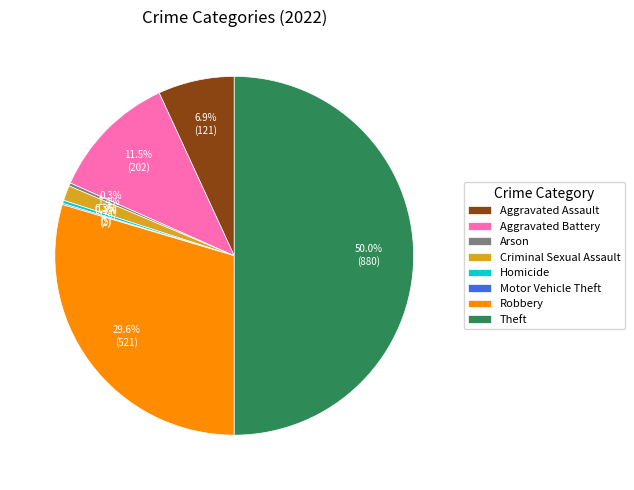

Which has a higher value, Criminal Sexual Assault or Arson?

Criminal Sexual Assault